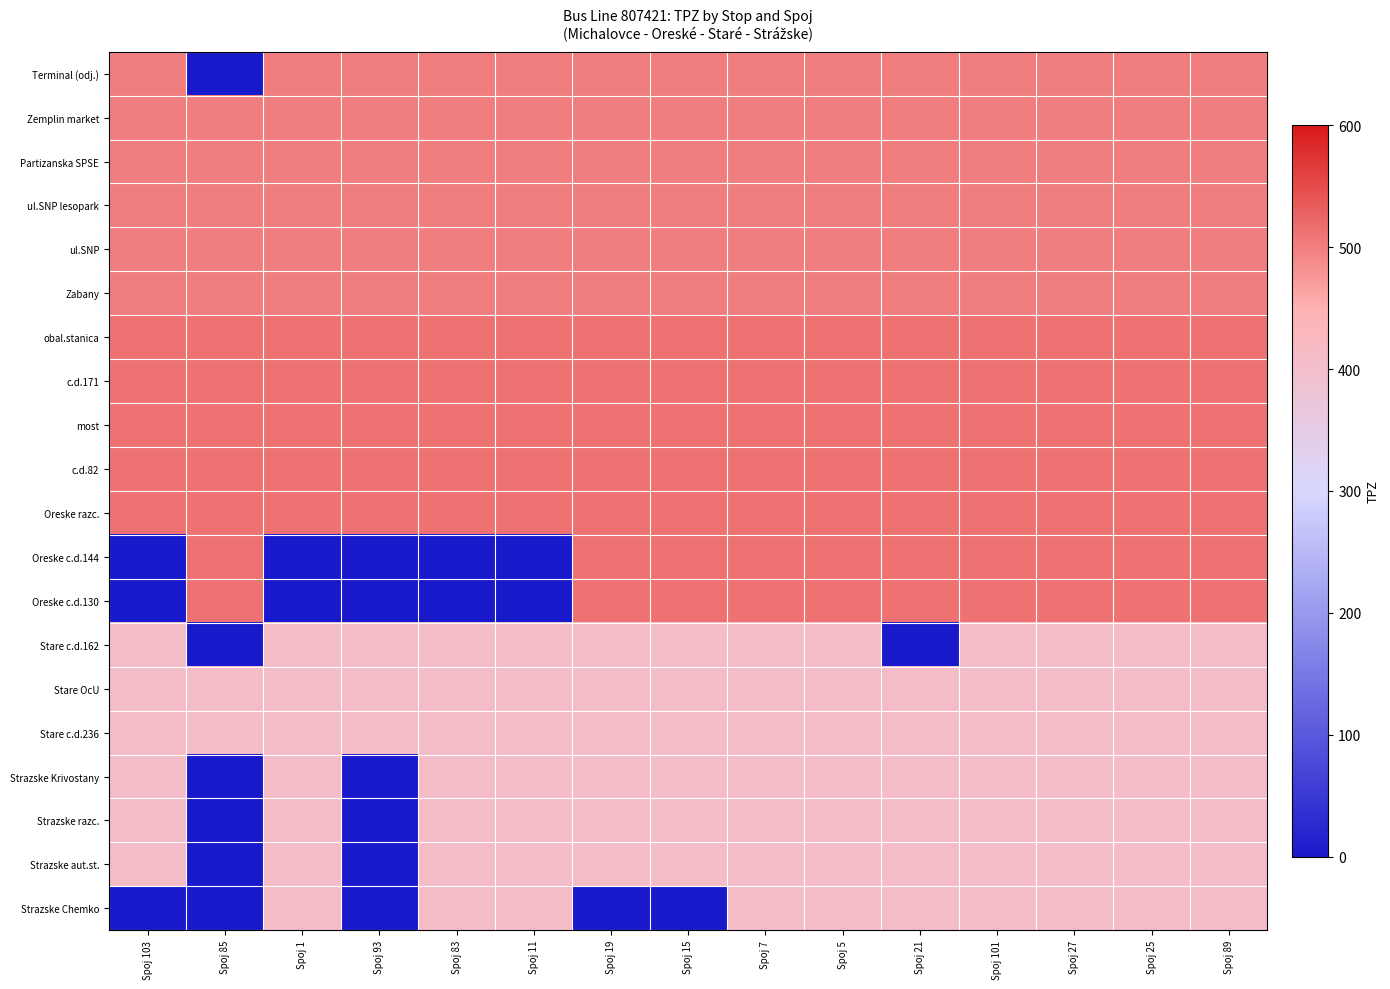

At which category is the sum across all series the highest?

Spoj 7